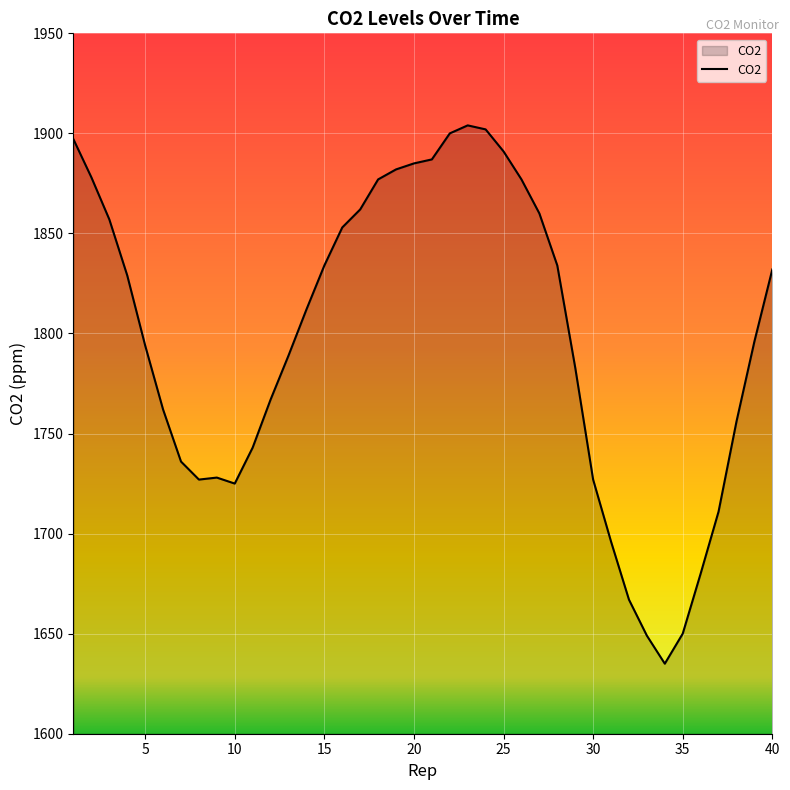

What is the difference between the maximum and minimum values?

269